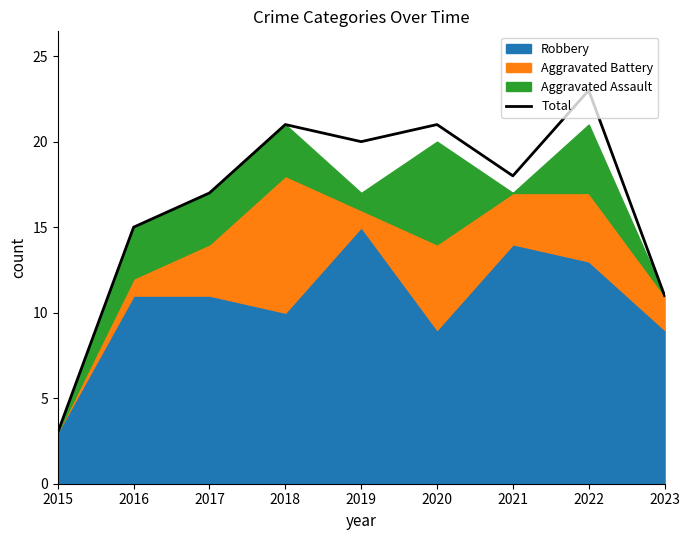

Reading left to right, what are all the values shown in this chart?

3	15	17	21	20	21	18	23	11